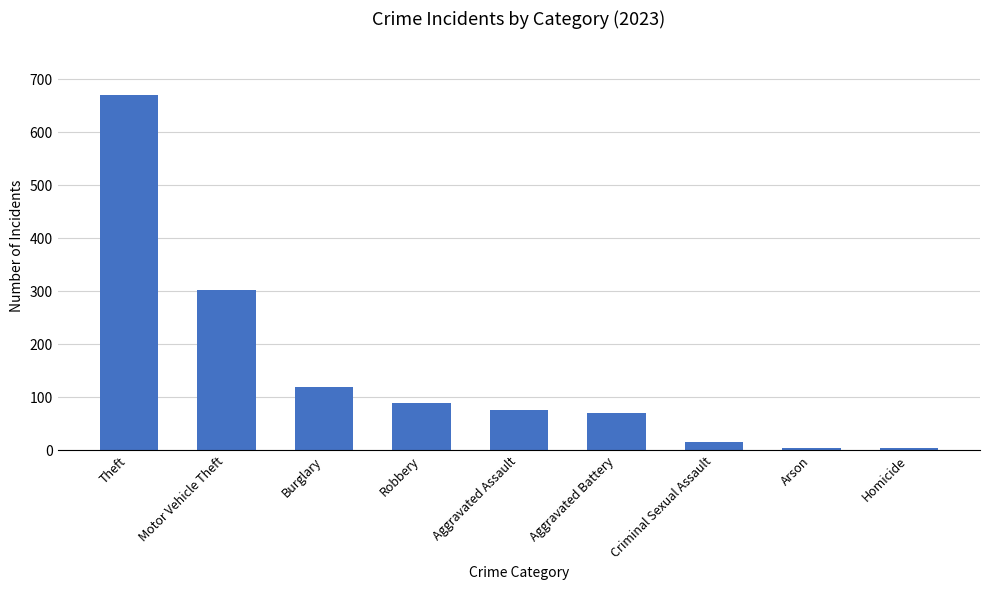

What is the difference between the second highest and minimum values?

299